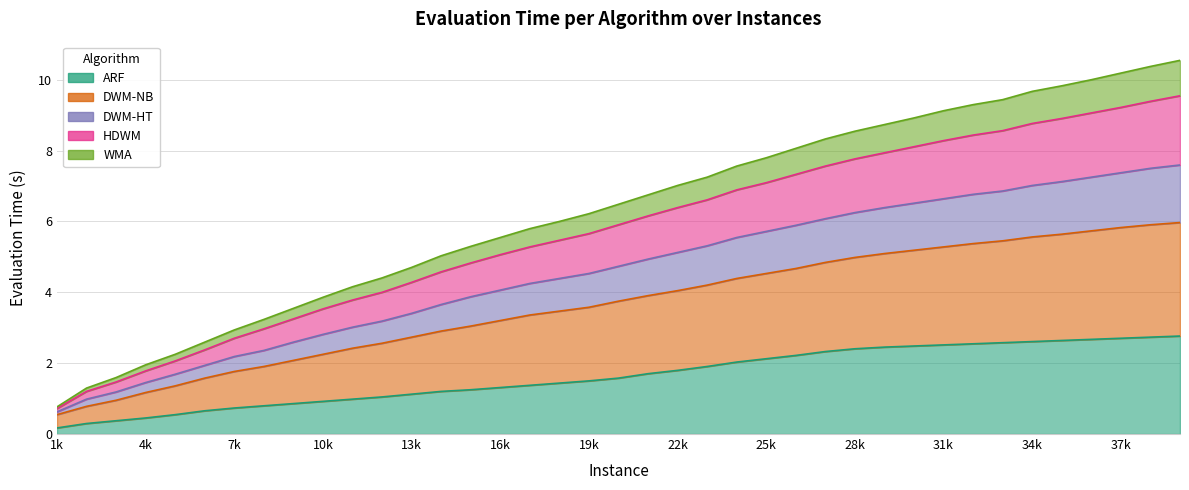

What is the maximum value shown in the chart?

10.5